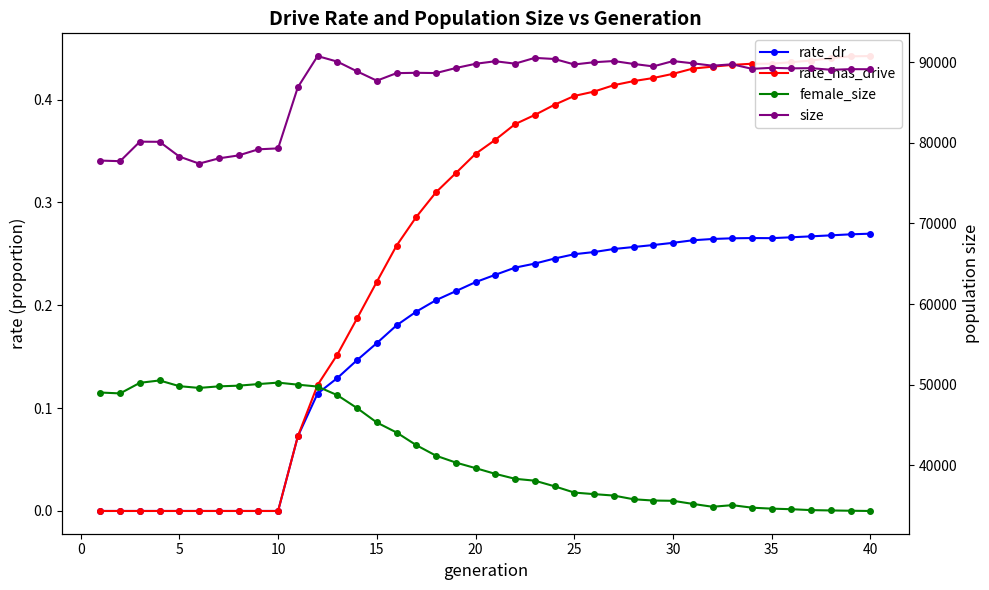

What is the difference between the highest and lowest values at 20?

89783.8